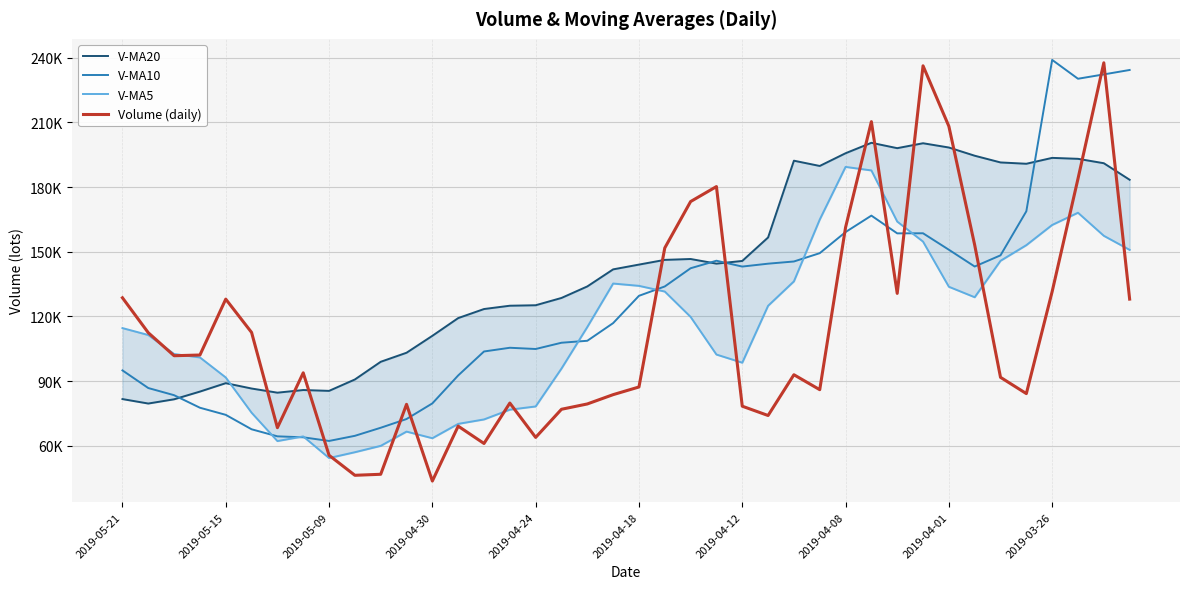

True or false: Volume (daily) has a value of 166527.4 at 26.

False